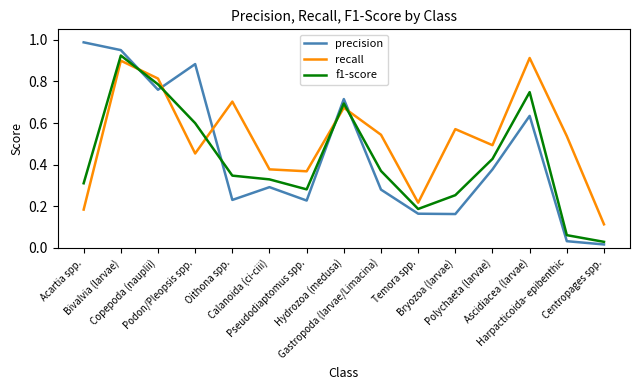

How many distinct data groups are displayed?

3